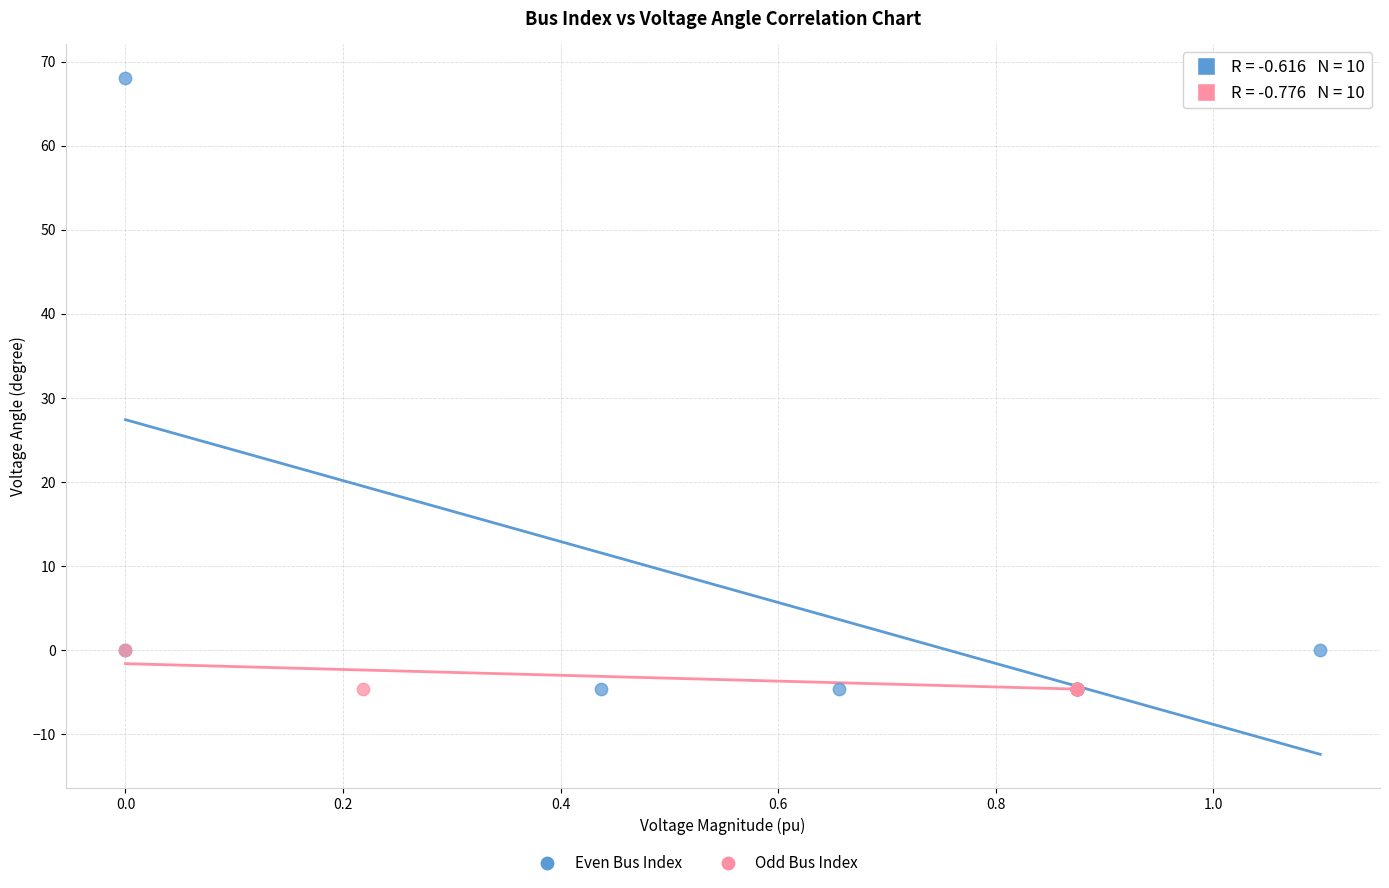

Which series has the widest spread of Y values?

Even Bus Index